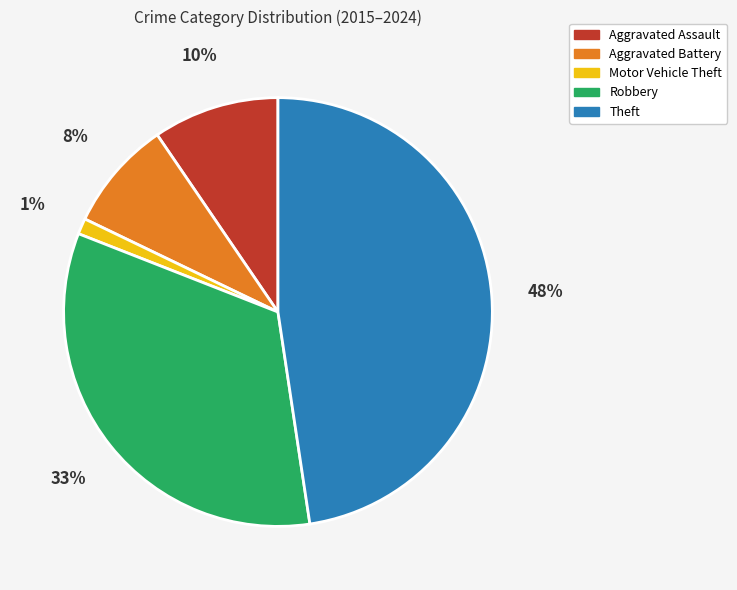

Does any single category account for the majority?

No